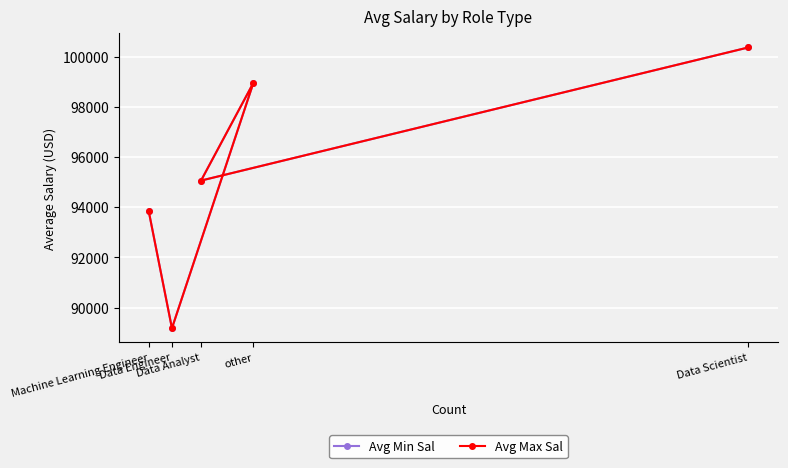

How many data points does each series have?

5